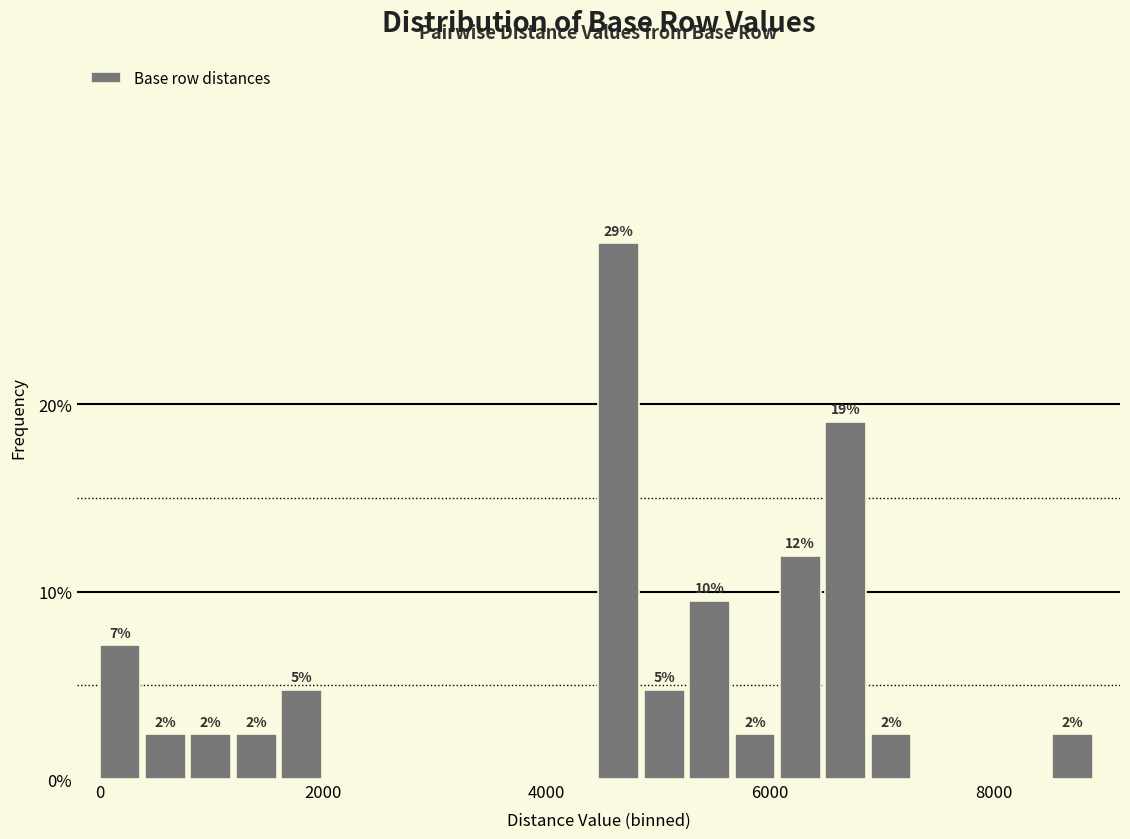

Around what value on the x-axis is the tallest bar? Give the approximate position of its centre, as read against the axis.

4600